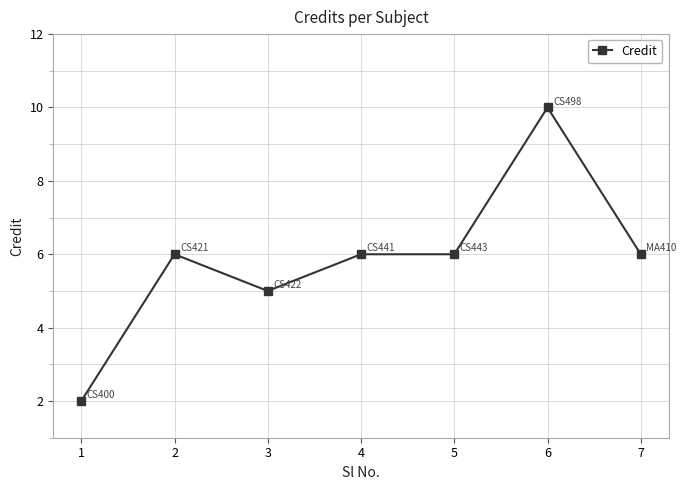

Does the chart display data point markers on the line(s)?

Yes